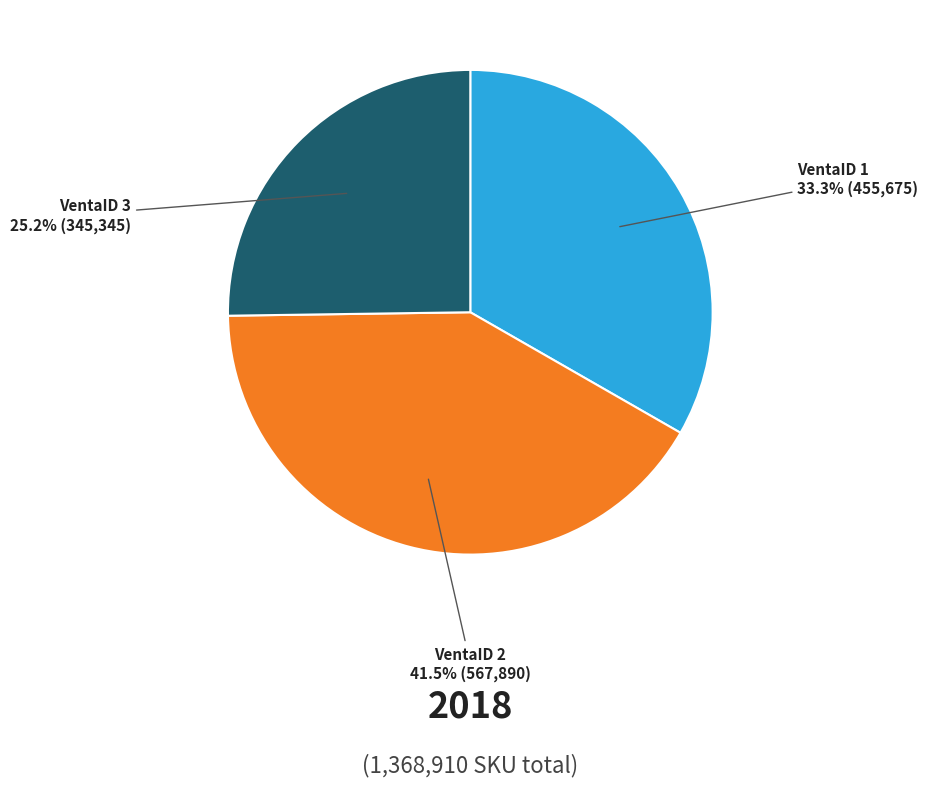

What percentage is NOT represented by VentaID 1?

66.7%